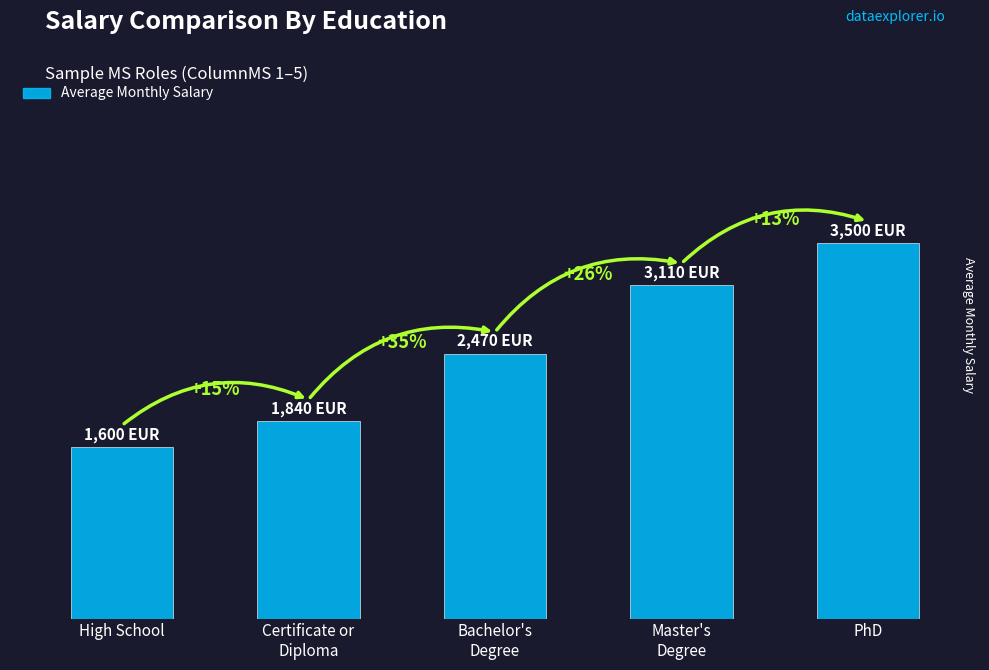

What is the difference between the maximum and minimum values?

1900